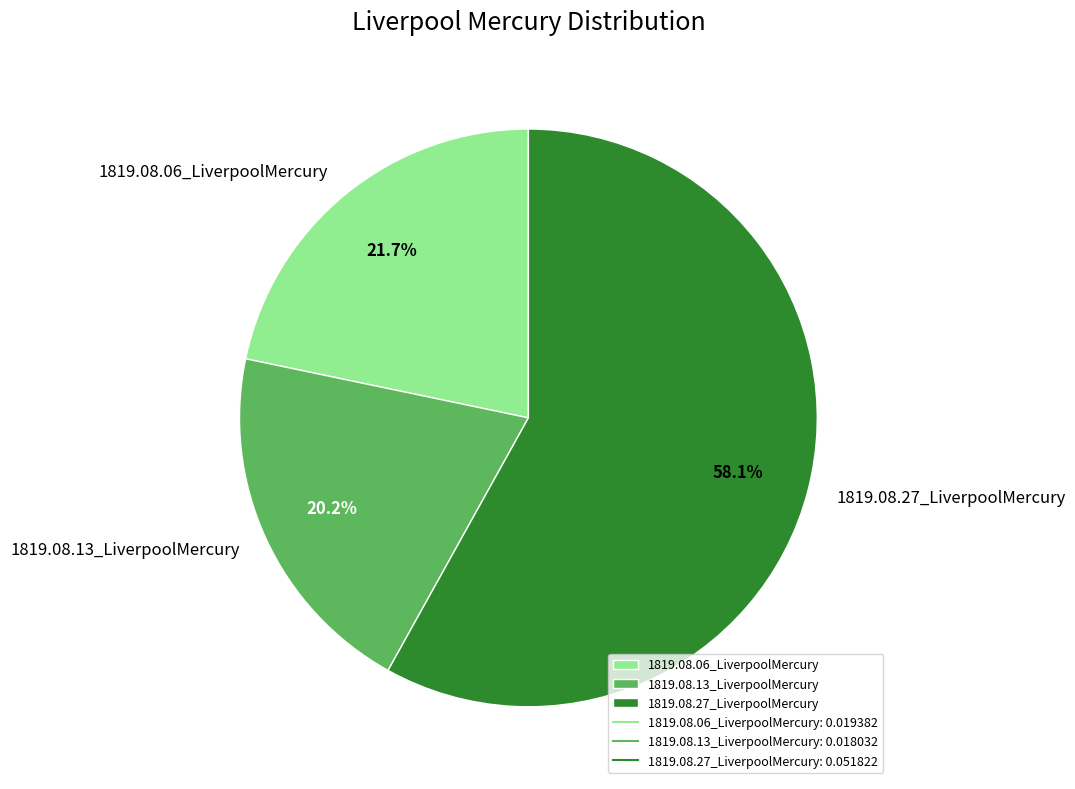

Which category has the smallest portion of the pie?

1819.08.13_LiverpoolMercury